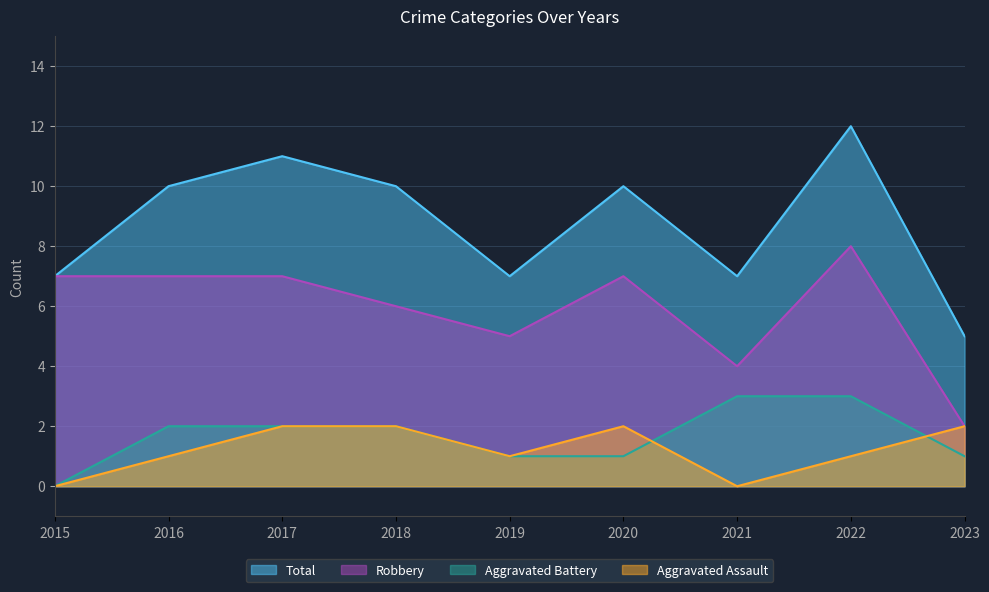

What is the maximum value for Robbery?

8